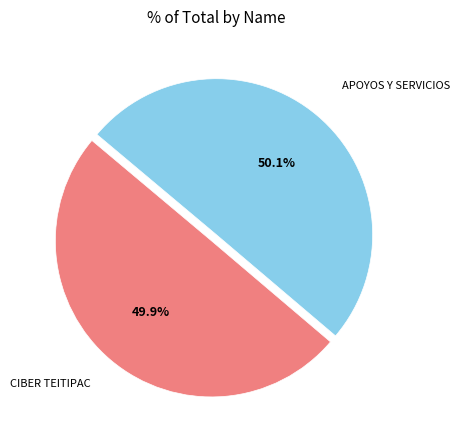

How many segments does this pie chart have?

2